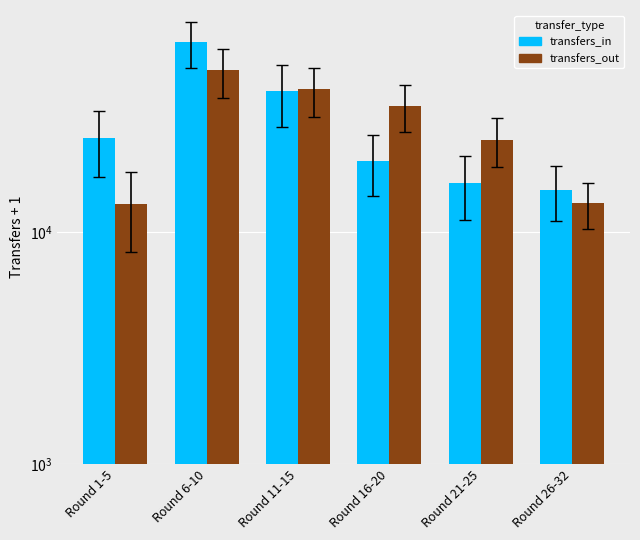

Is the value of transfers_out at Round 16-20 greater than the value of transfers_in at Round 26-32?

Yes